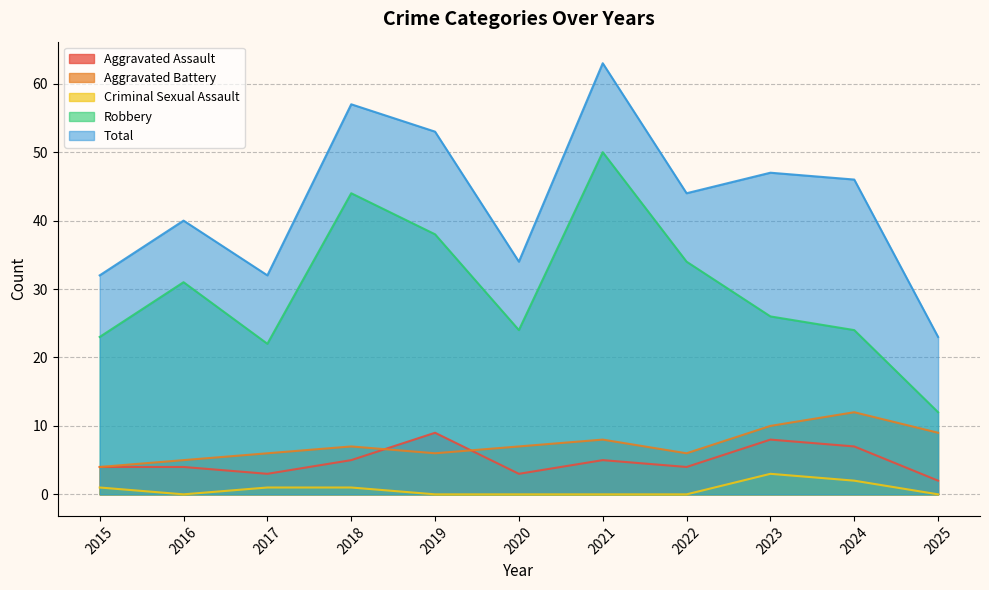

What is the difference between the Robbery values at 2018 and 2019?

6